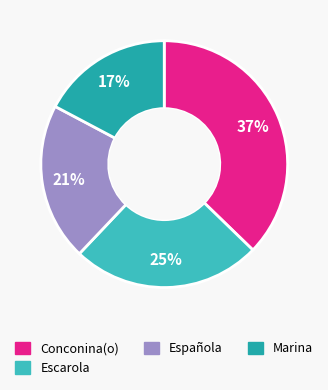

What is the largest slice in the pie chart?

Conconina(o)